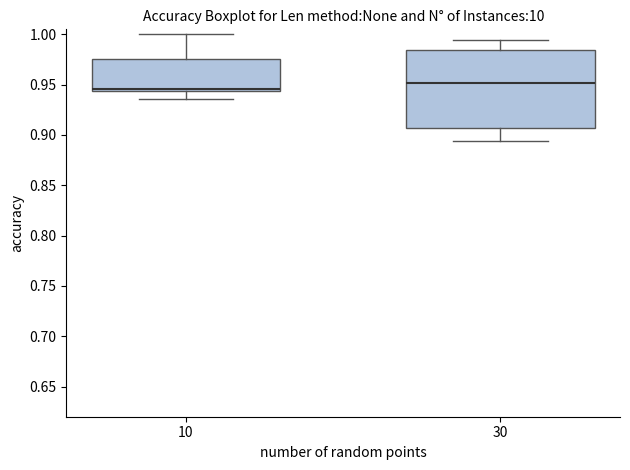

Which box is the tallest, from its lower edge to its upper edge?

30